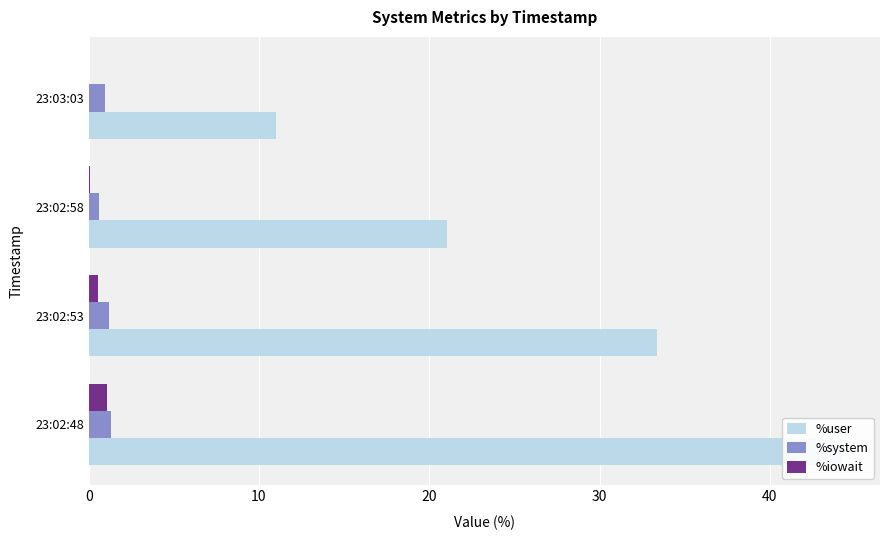

What is the sum of all %user values?

109.7